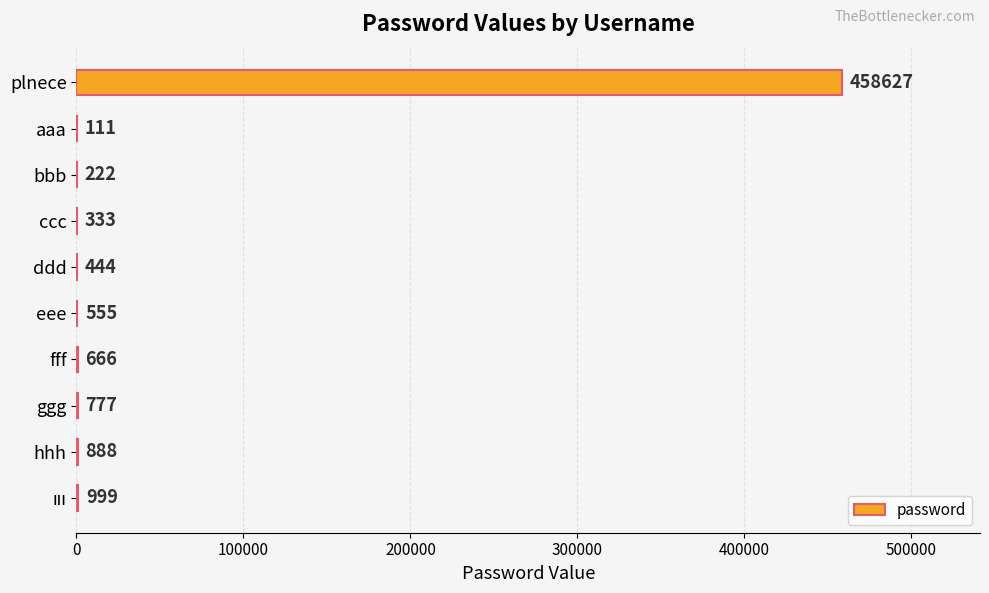

Is it true that the value at eee is 555?

True